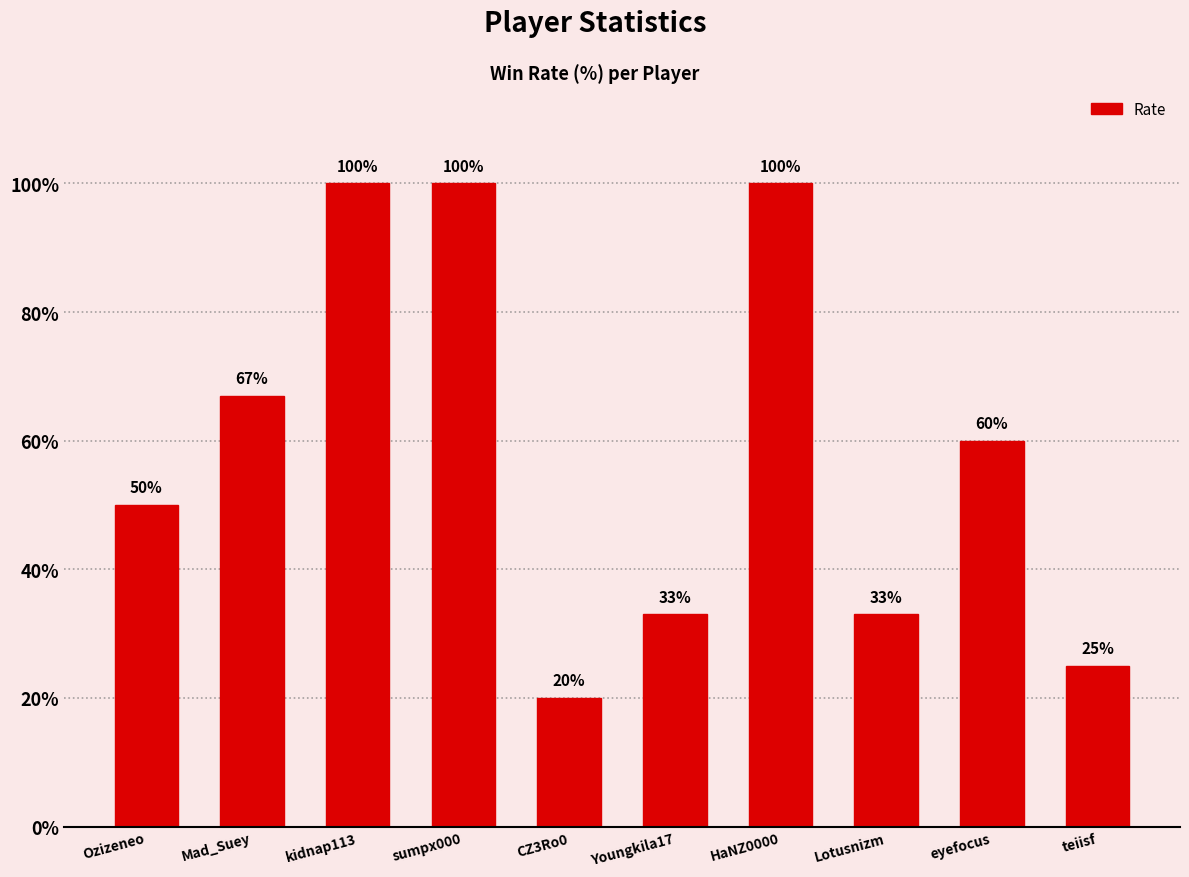

How many series are shown in this chart?

1